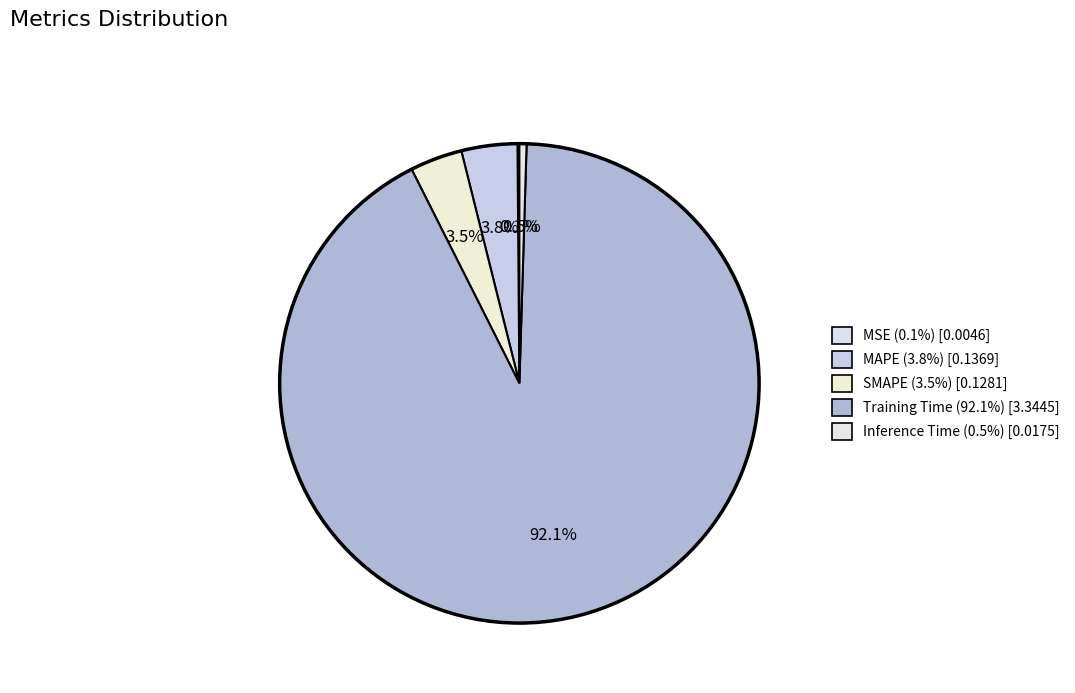

How many slices are in this pie chart?

5